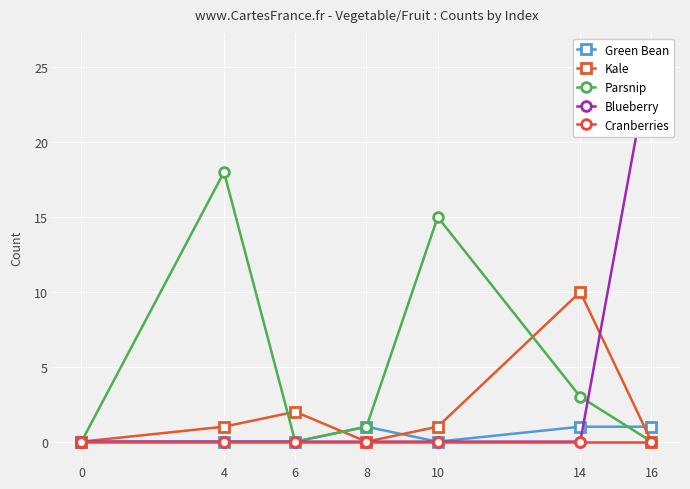

Is the value of Green Bean at 0 greater than the value of Kale at 10?

No